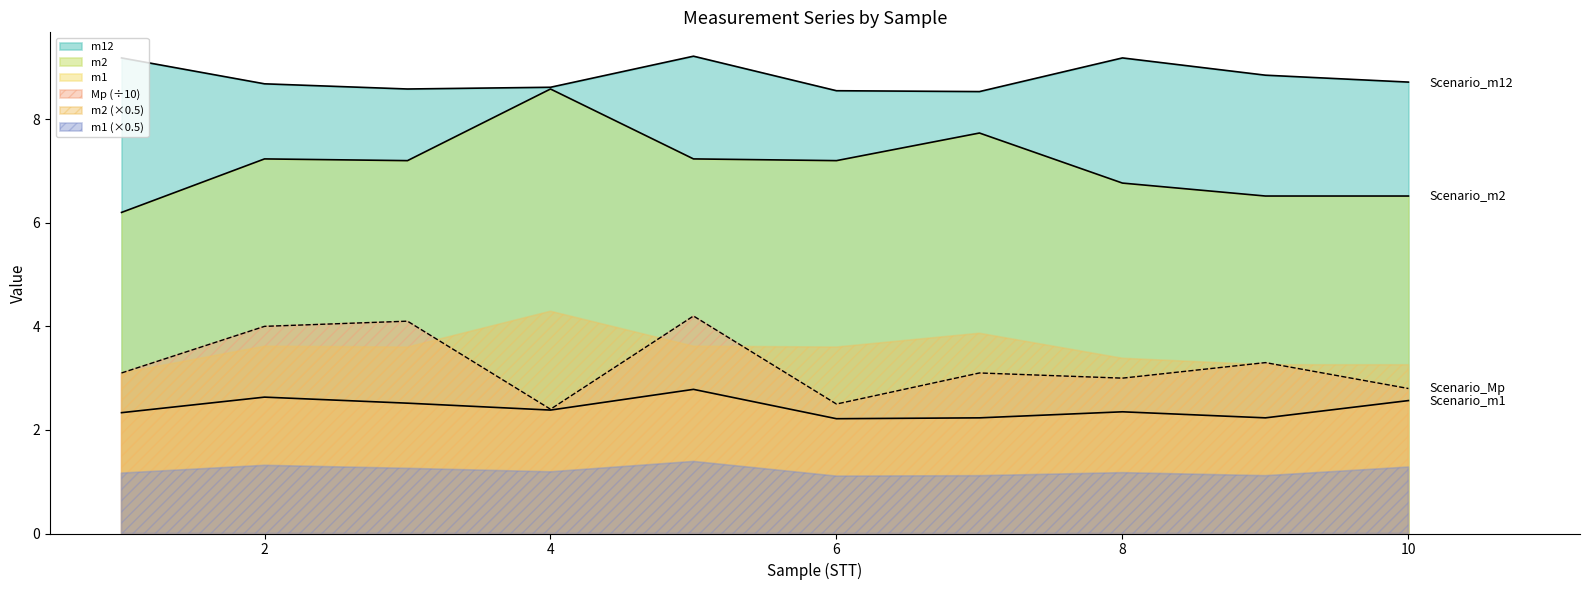

True or false: Mp and M2 intersect in this chart.

False